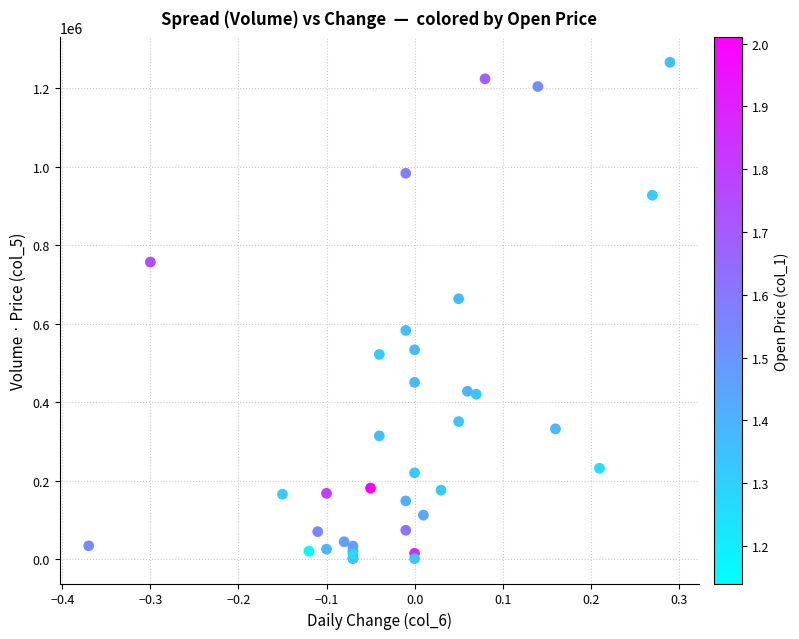

What Y value in the scatter plot is closest to 633525?

663260